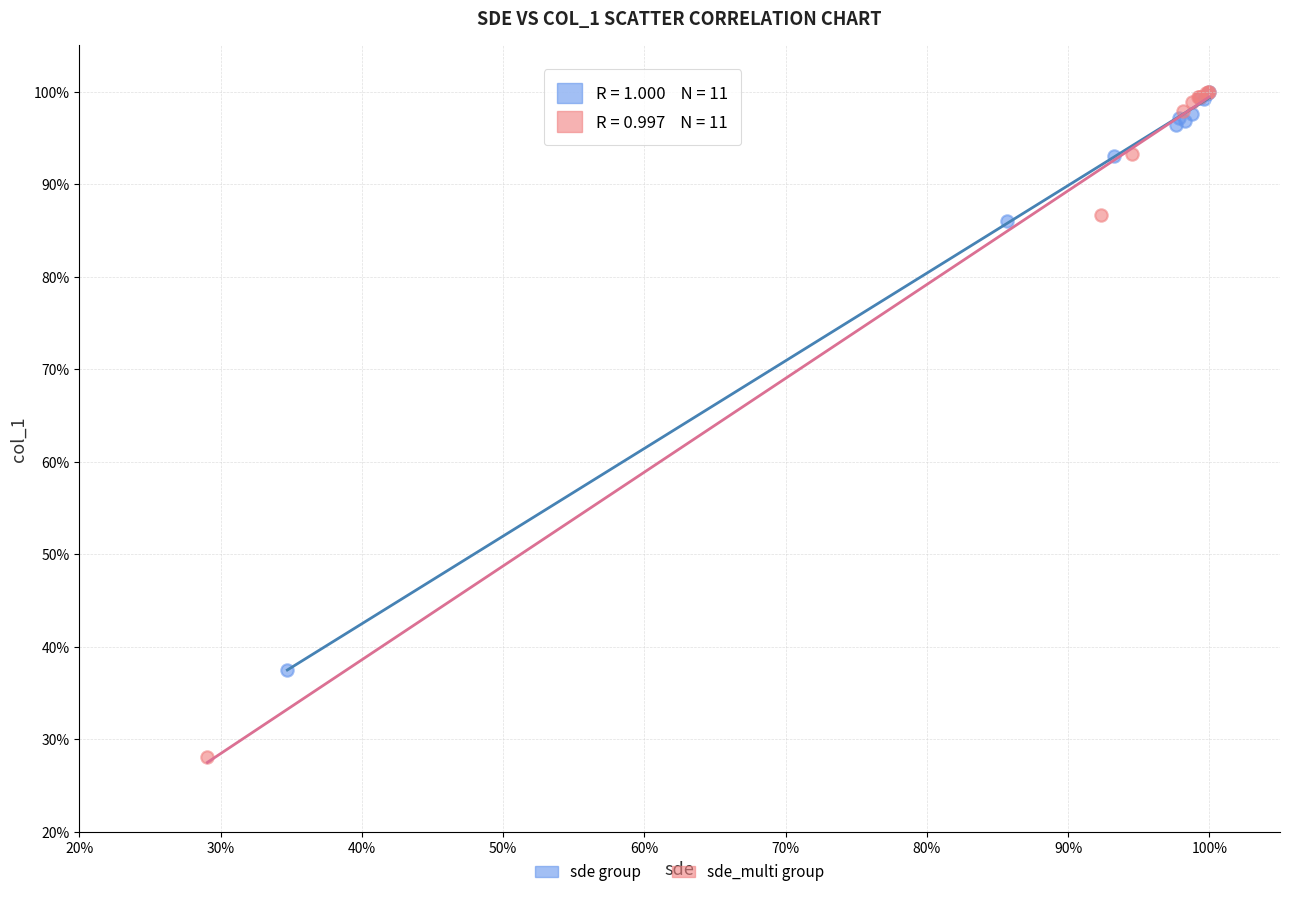

Which series has the widest spread of Y values?

sde_multi group